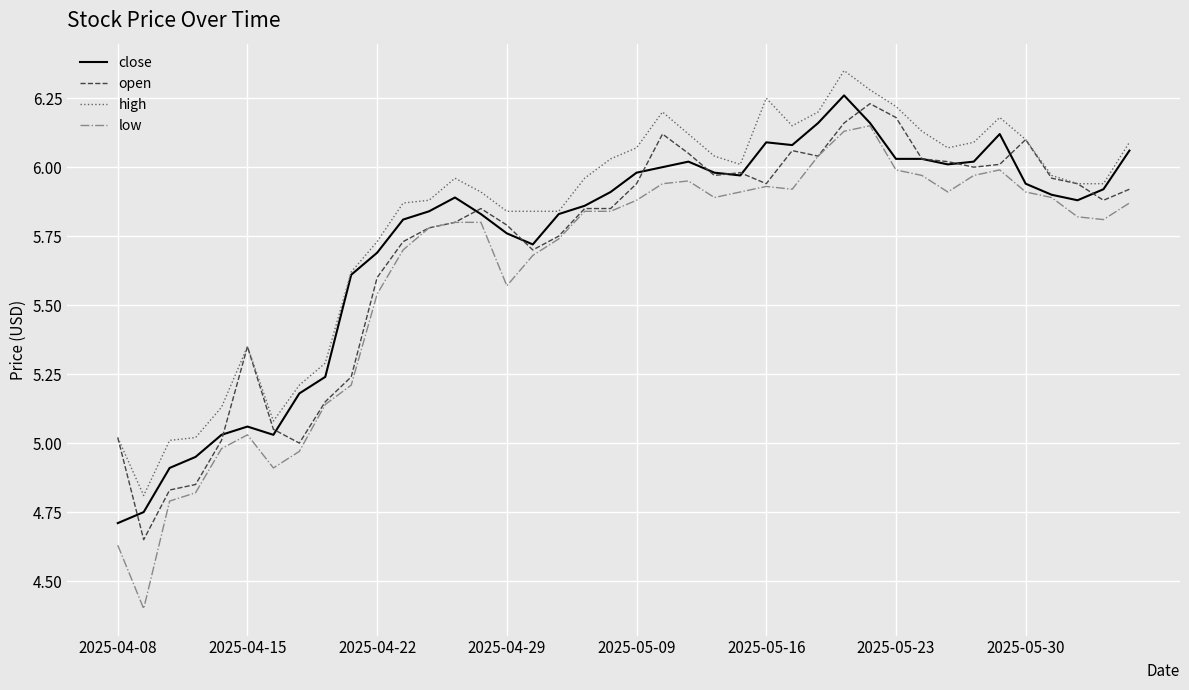

Which series has the largest range (max minus min)?

low